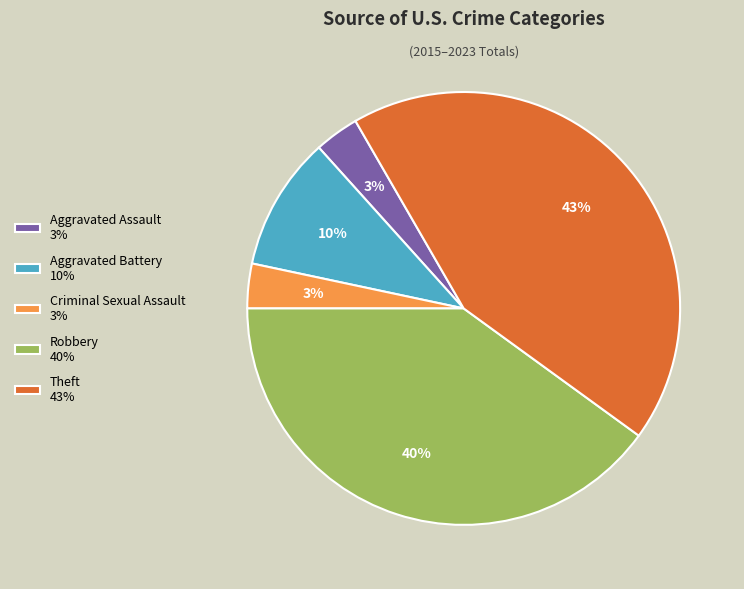

Is Robbery the majority of the pie?

No